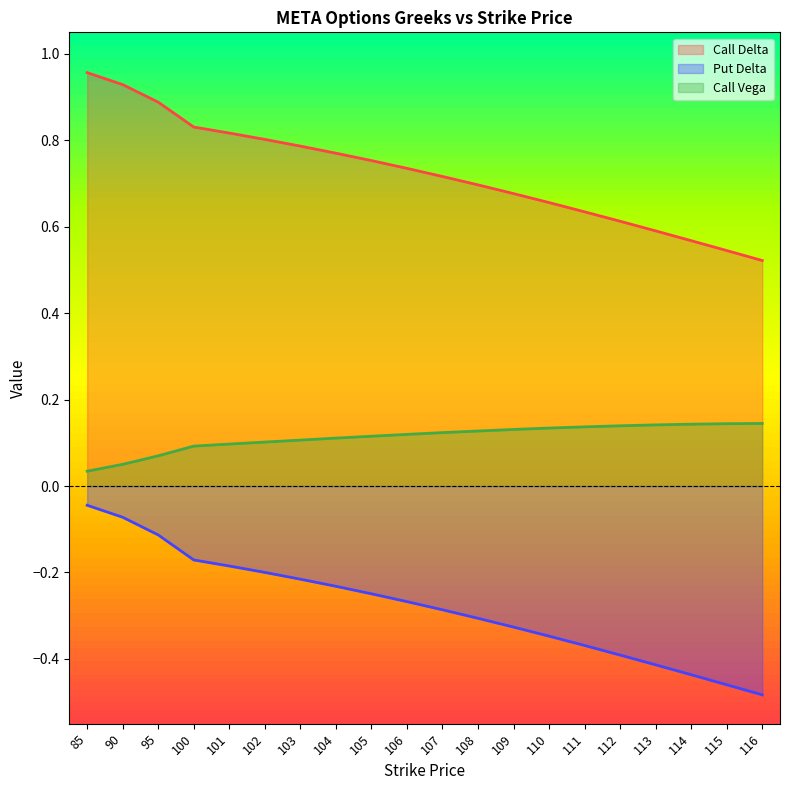

What is the value of the put_delta point at the 8th from the left?

-0.2